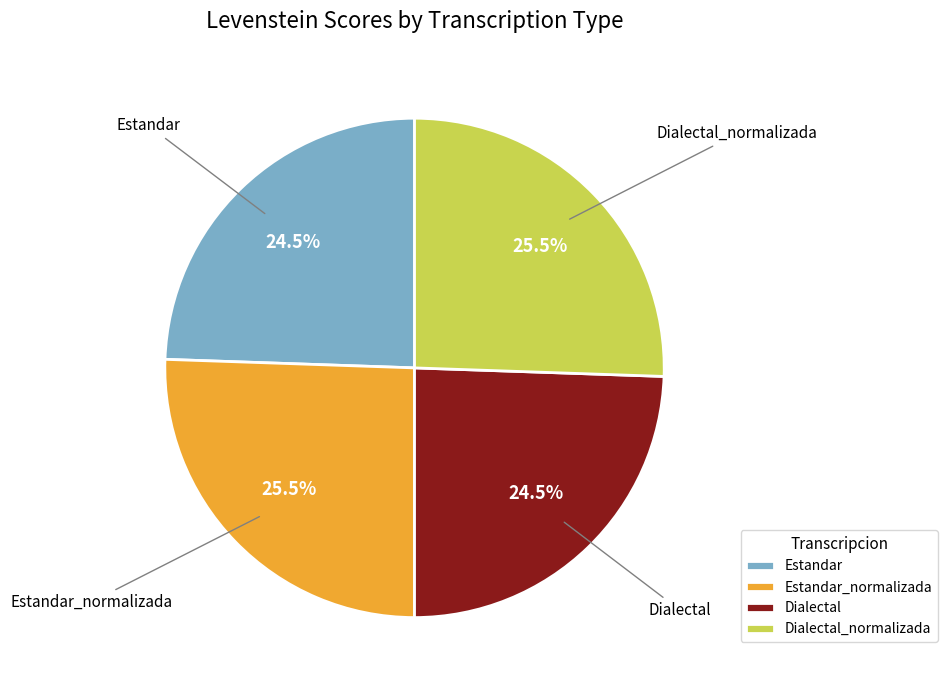

Combined, what portion of the pie is Dialectal and Dialectal_normalizada?

50.0%